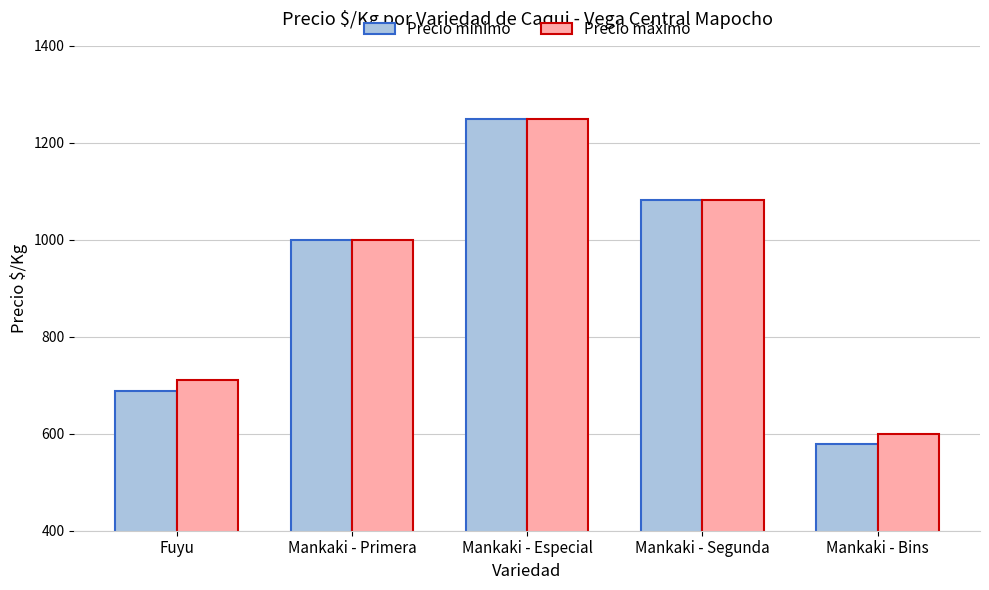

Does the chart contain stacked bars?

No